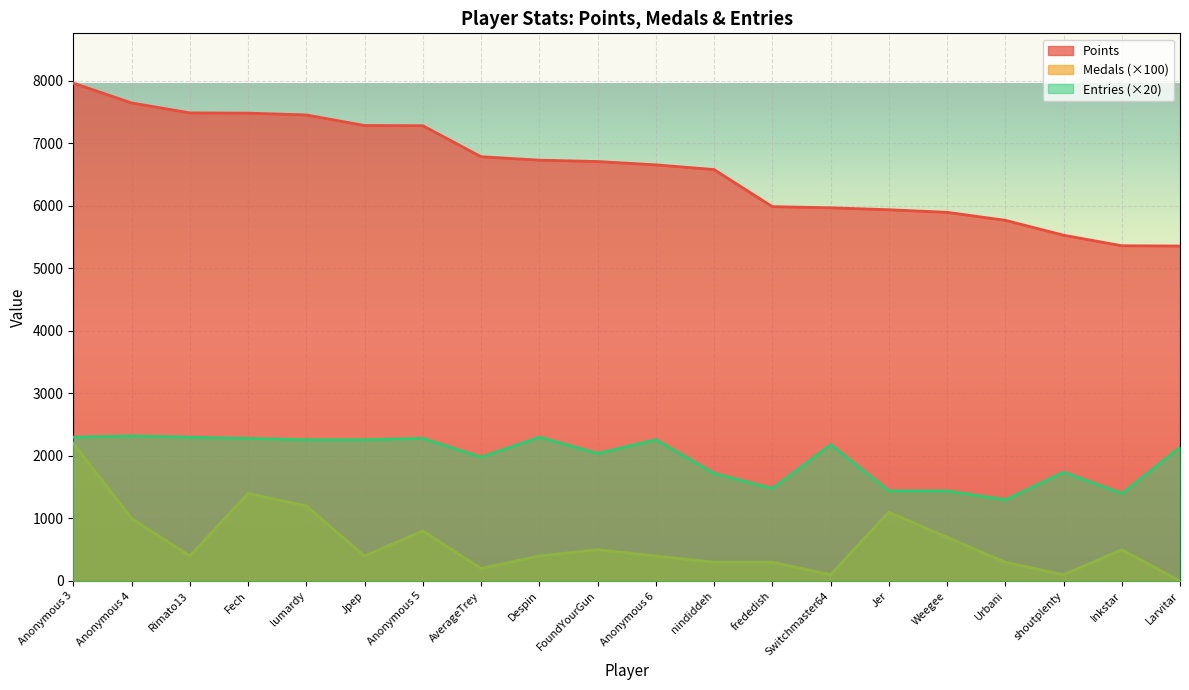

What is the label of the 8th point from the left?

AverageTrey